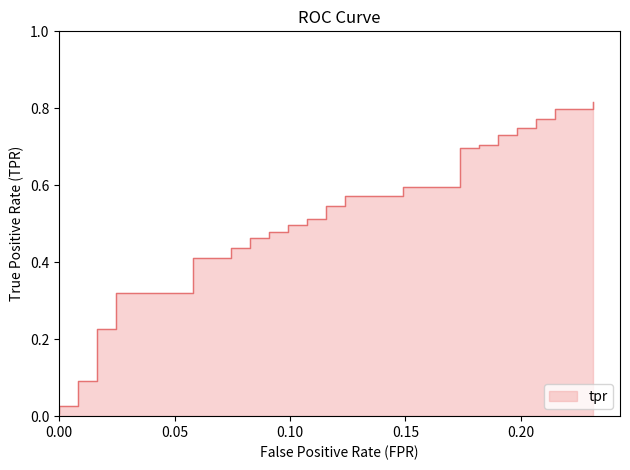

What is the average value?

0.5